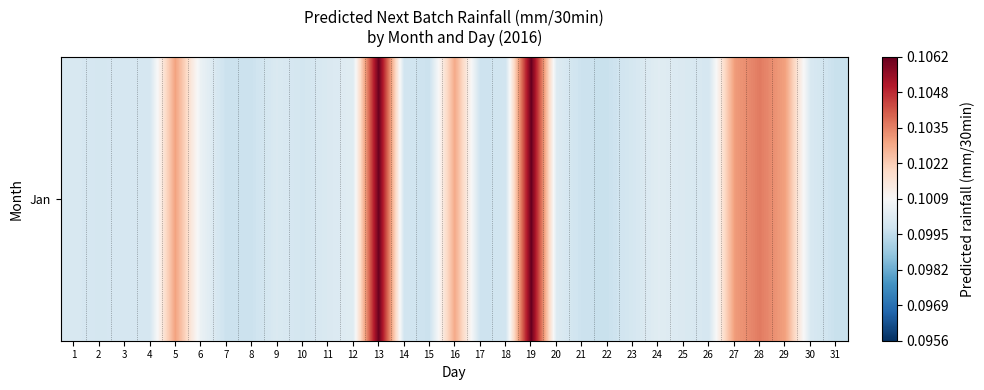

What is the sum of all values?

3.1